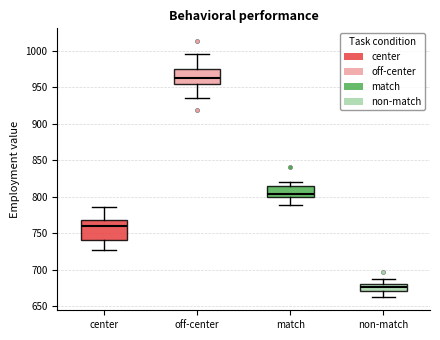

Comparing the boxes themselves (not the whiskers), which one is the tallest?

center